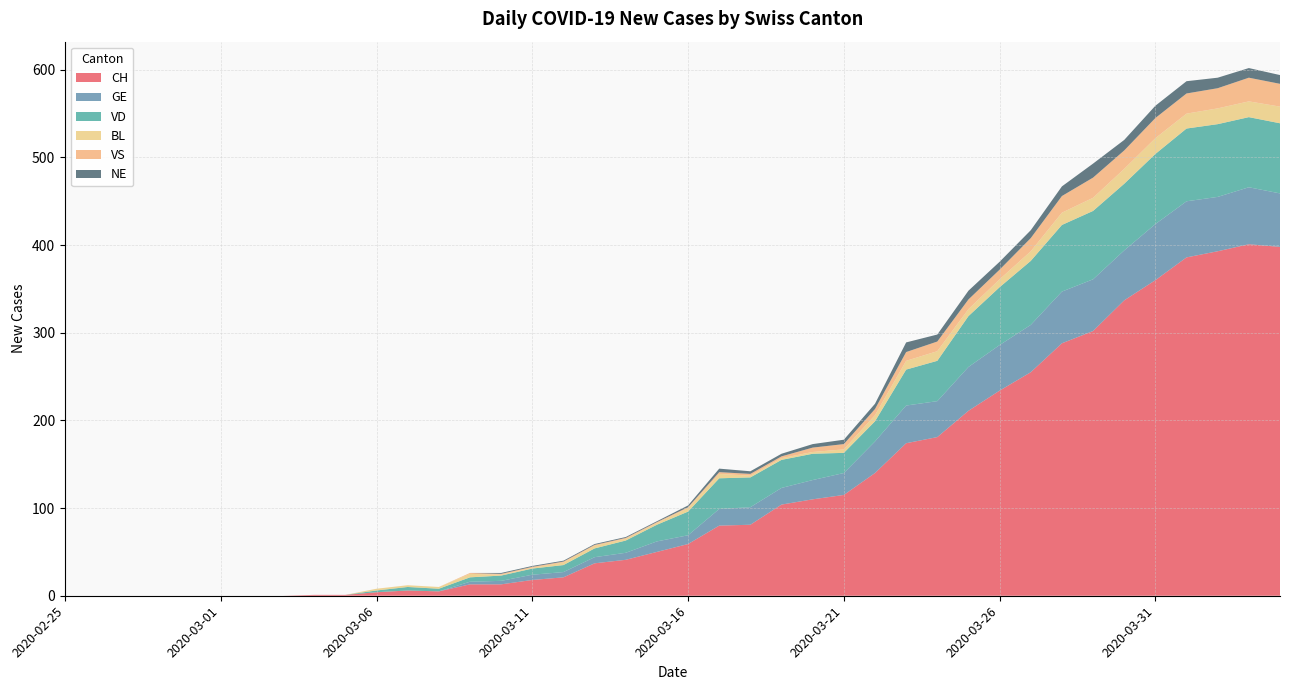

Reading right to left, transcribe all the data shown in this chart.

CH: 2020-04-04=398	2020-04-03=401	2020-04-02=393	2020-04-01=386	2020-03-31=360	2020-03-30=337	2020-03-29=302	2020-03-28=288	2020-03-27=255	2020-03-26=234	2020-03-25=211	2020-03-24=181	2020-03-23=174	2020-03-22=140	2020-03-21=115	2020-03-20=110	2020-03-19=104	2020-03-18=81	2020-03-17=80	2020-03-16=59	2020-03-15=50	2020-03-14=41	2020-03-13=37	2020-03-12=21	2020-03-11=18	2020-03-10=13	2020-03-09=13	2020-03-08=5	2020-03-07=6	2020-03-06=4	2020-03-05=1	2020-03-04=1	2020-03-03=0	2020-03-02=0	2020-03-01=0	2020-02-29=0	2020-02-28=0	2020-02-27=0	2020-02-26=0	2020-02-25=0
GE: 2020-04-04=61	2020-04-03=65	2020-04-02=62	2020-04-01=64	2020-03-31=64	2020-03-30=57	2020-03-29=59	2020-03-28=59	2020-03-27=54	2020-03-26=52	2020-03-25=50	2020-03-24=41	2020-03-23=43	2020-03-22=36	2020-03-21=25	2020-03-20=22	2020-03-19=19	2020-03-18=20	2020-03-17=19	2020-03-16=10	2020-03-15=12	2020-03-14=8	2020-03-13=7	2020-03-12=6	2020-03-11=6	2020-03-10=4	2020-03-09=3	2020-03-08=0	2020-03-07=0	2020-03-06=0	2020-03-05=0	2020-03-04=0	2020-03-03=0	2020-03-02=0	2020-03-01=0	2020-02-29=0	2020-02-28=0	2020-02-27=0	2020-02-26=0	2020-02-25=0
VD: 2020-04-04=80	2020-04-03=80	2020-04-02=83	2020-04-01=83	2020-03-31=80	2020-03-30=76	2020-03-29=78	2020-03-28=76	2020-03-27=73	2020-03-26=66	2020-03-25=58	2020-03-24=46	2020-03-23=41	2020-03-22=23	2020-03-21=23	2020-03-20=30	2020-03-19=32	2020-03-18=34	2020-03-17=35	2020-03-16=27	2020-03-15=19	2020-03-14=14	2020-03-13=10	2020-03-12=8	2020-03-11=7	2020-03-10=6	2020-03-09=5	2020-03-08=3	2020-03-07=4	2020-03-06=2	2020-03-05=0	2020-03-04=0	2020-03-03=0	2020-03-02=0	2020-03-01=0	2020-02-29=0	2020-02-28=0	2020-02-27=0	2020-02-26=0	2020-02-25=0
BL: 2020-04-04=19	2020-04-03=18	2020-04-02=18	2020-04-01=17	2020-03-31=18	2020-03-30=17	2020-03-29=15	2020-03-28=14	2020-03-27=11	2020-03-26=9	2020-03-25=8	2020-03-24=11	2020-03-23=10	2020-03-22=7	2020-03-21=4	2020-03-20=2	2020-03-19=2	2020-03-18=2	2020-03-17=5	2020-03-16=4	2020-03-15=2	2020-03-14=2	2020-03-13=3	2020-03-12=3	2020-03-11=1	2020-03-10=1	2020-03-09=4	2020-03-08=2	2020-03-07=2	2020-03-06=2	2020-03-05=0	2020-03-04=0	2020-03-03=0	2020-03-02=0	2020-03-01=0	2020-02-29=0	2020-02-28=0	2020-02-27=0	2020-02-26=0	2020-02-25=0
VS: 2020-04-04=26	2020-04-03=27	2020-04-02=23	2020-04-01=23	2020-03-31=23	2020-03-30=21	2020-03-29=23	2020-03-28=19	2020-03-27=15	2020-03-26=11	2020-03-25=11	2020-03-24=11	2020-03-23=10	2020-03-22=7	2020-03-21=6	2020-03-20=5	2020-03-19=2	2020-03-18=2	2020-03-17=2	2020-03-16=1	2020-03-15=1	2020-03-14=1	2020-03-13=1	2020-03-12=1	2020-03-11=1	2020-03-10=1	2020-03-09=1	2020-03-08=0	2020-03-07=0	2020-03-06=0	2020-03-05=0	2020-03-04=0	2020-03-03=0	2020-03-02=0	2020-03-01=0	2020-02-29=0	2020-02-28=0	2020-02-27=0	2020-02-26=0	2020-02-25=0
NE: 2020-04-04=10	2020-04-03=11	2020-04-02=12	2020-04-01=14	2020-03-31=14	2020-03-30=12	2020-03-29=16	2020-03-28=11	2020-03-27=9	2020-03-26=9	2020-03-25=10	2020-03-24=8	2020-03-23=11	2020-03-22=6	2020-03-21=5	2020-03-20=4	2020-03-19=3	2020-03-18=3	2020-03-17=4	2020-03-16=2	2020-03-15=1	2020-03-14=1	2020-03-13=1	2020-03-12=1	2020-03-11=1	2020-03-10=1	2020-03-09=0	2020-03-08=0	2020-03-07=0	2020-03-06=0	2020-03-05=0	2020-03-04=0	2020-03-03=0	2020-03-02=0	2020-03-01=0	2020-02-29=0	2020-02-28=0	2020-02-27=0	2020-02-26=0	2020-02-25=0